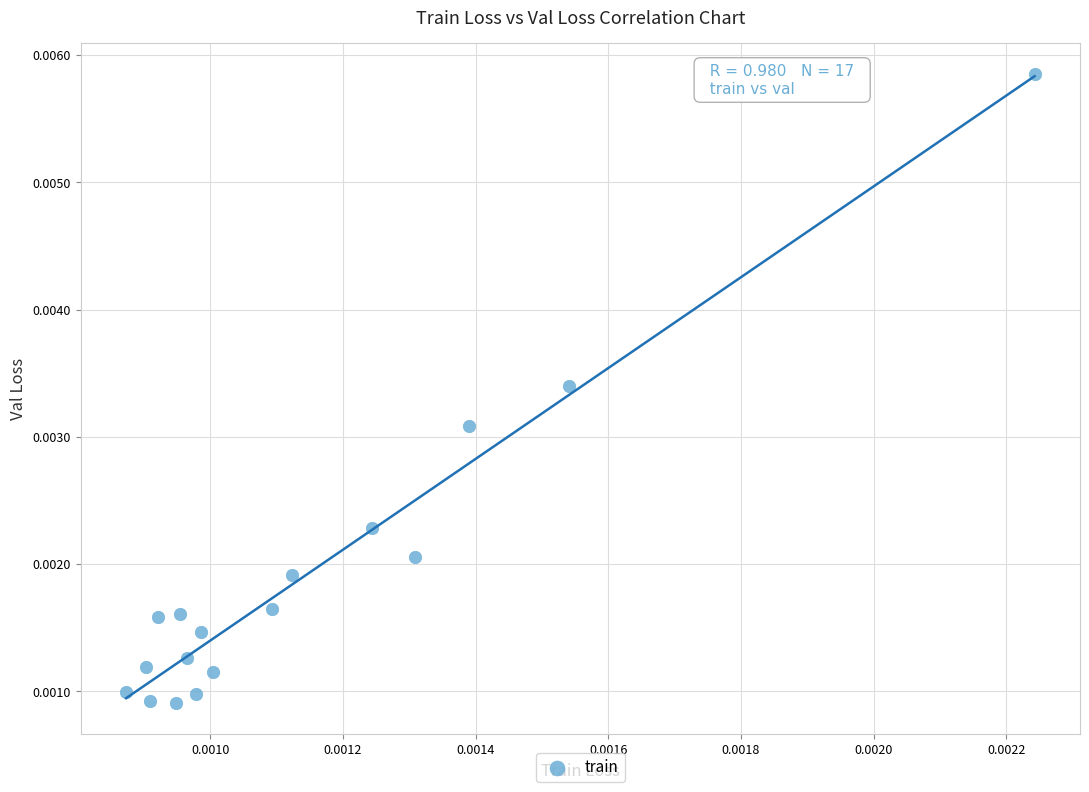

How many points are shown in the scatter plot?

17